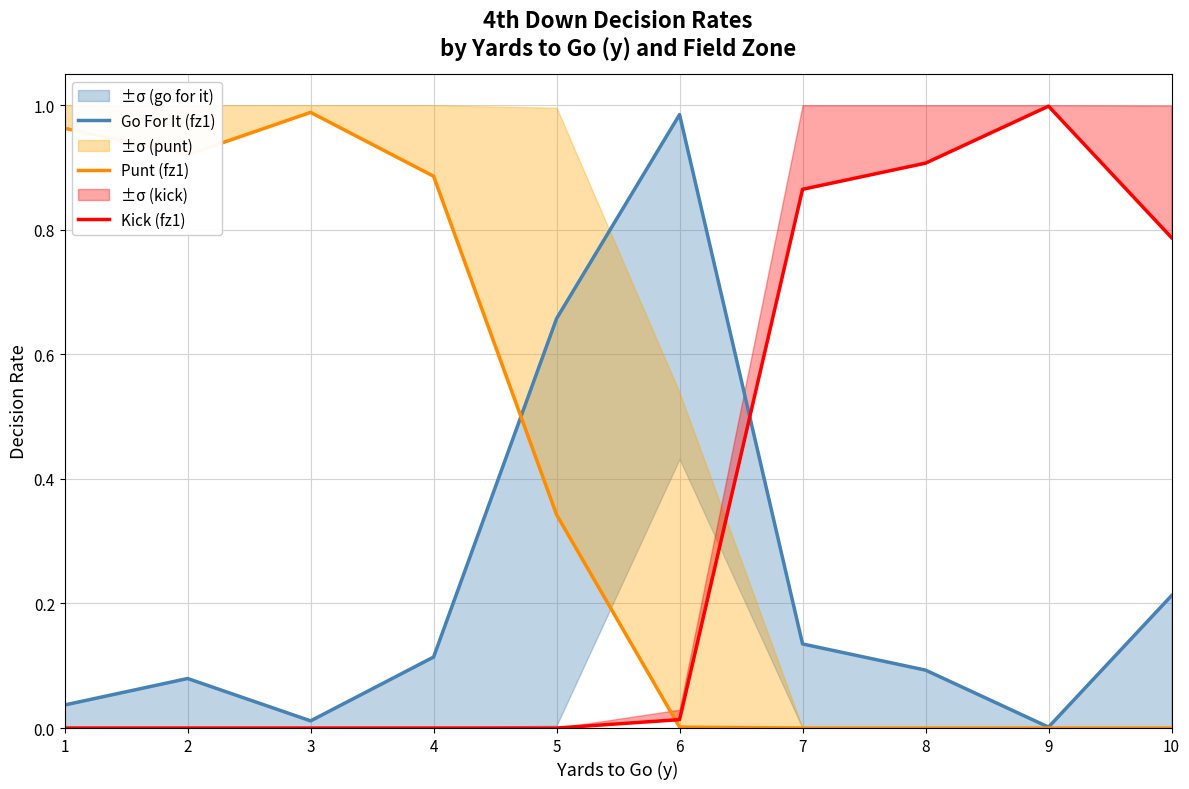

After their last crossing, which series has the higher values: Go For It (fz1) or Punt (fz1)?

Go For It (fz1)